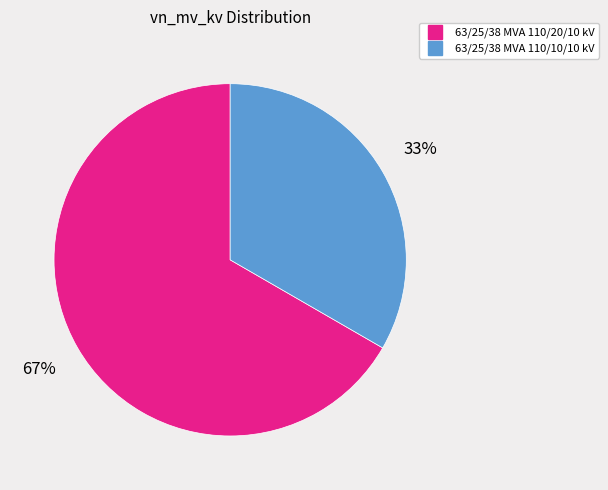

How many segments does this pie chart have?

2